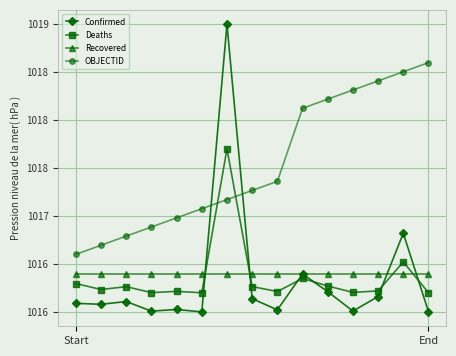

Which category has the lowest value in the Deaths series?

5